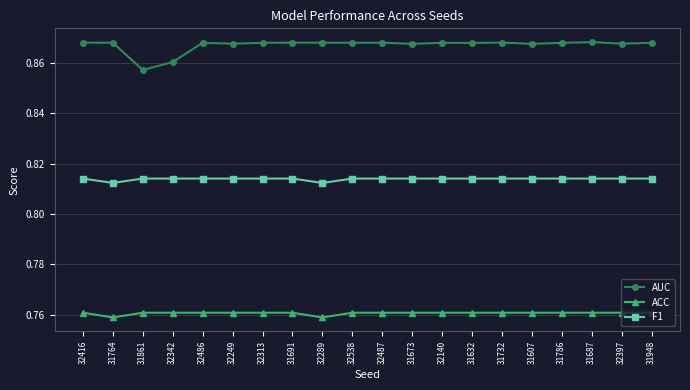

Is the value of ACC at 31786 greater than the value of F1 at 32397?

No